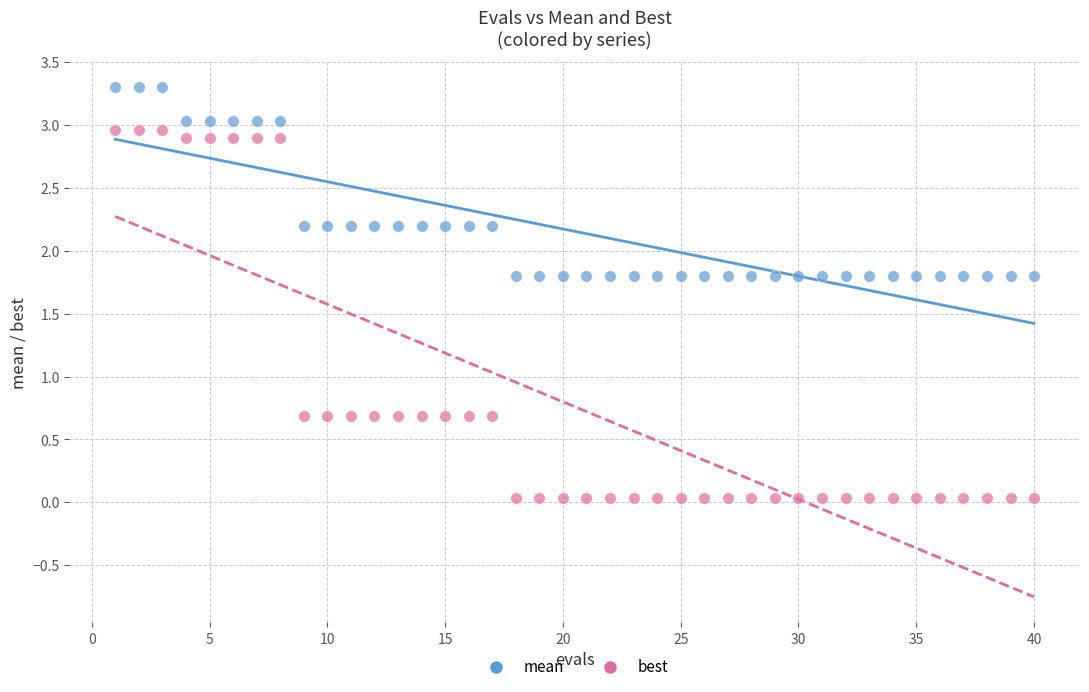

What is the X range (max minus min) for the scatter plot?

39.0